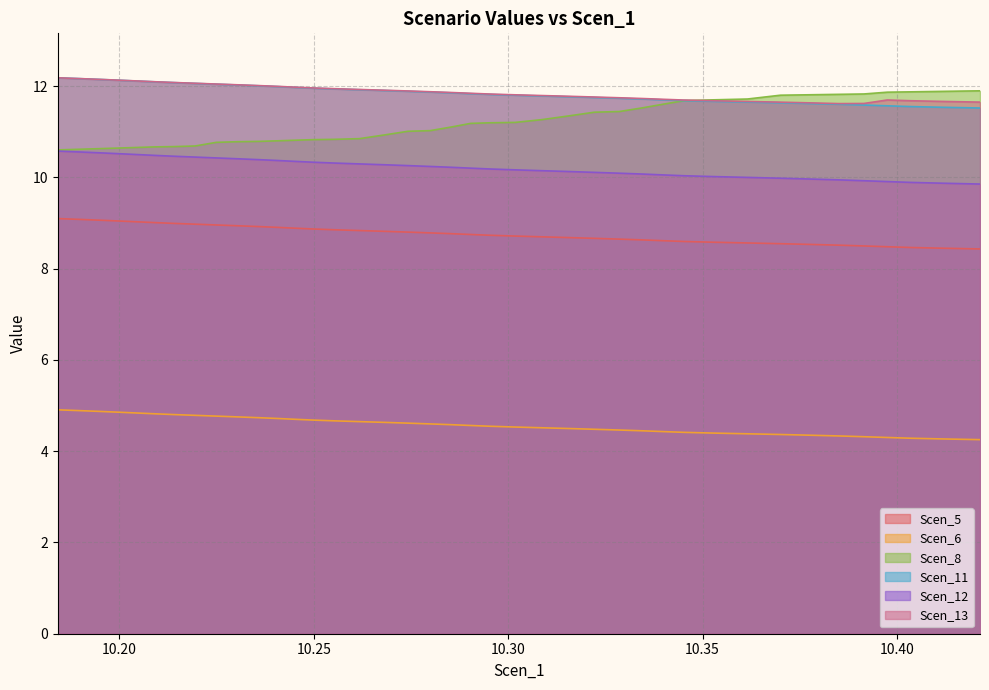

What is the greatest value displayed?

12.2